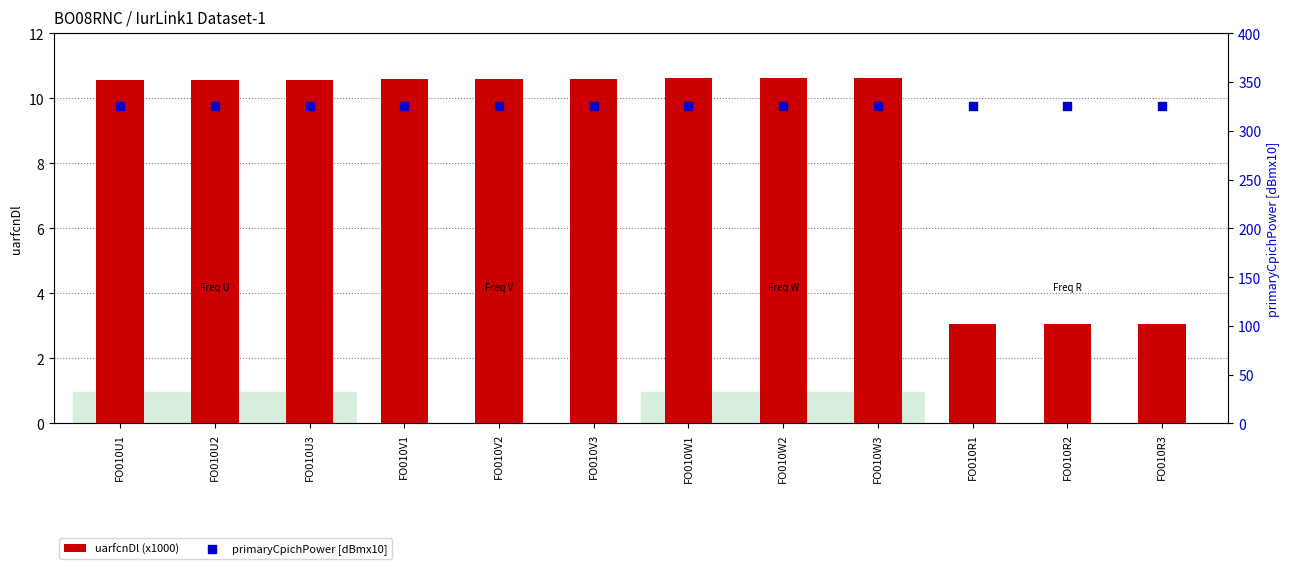

Which series contains the highest Y value?

primaryCpichPower [dBmx10]